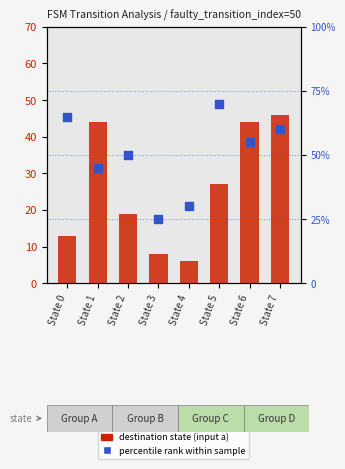

Which series has the largest total across all categories?

percentile rank within sample